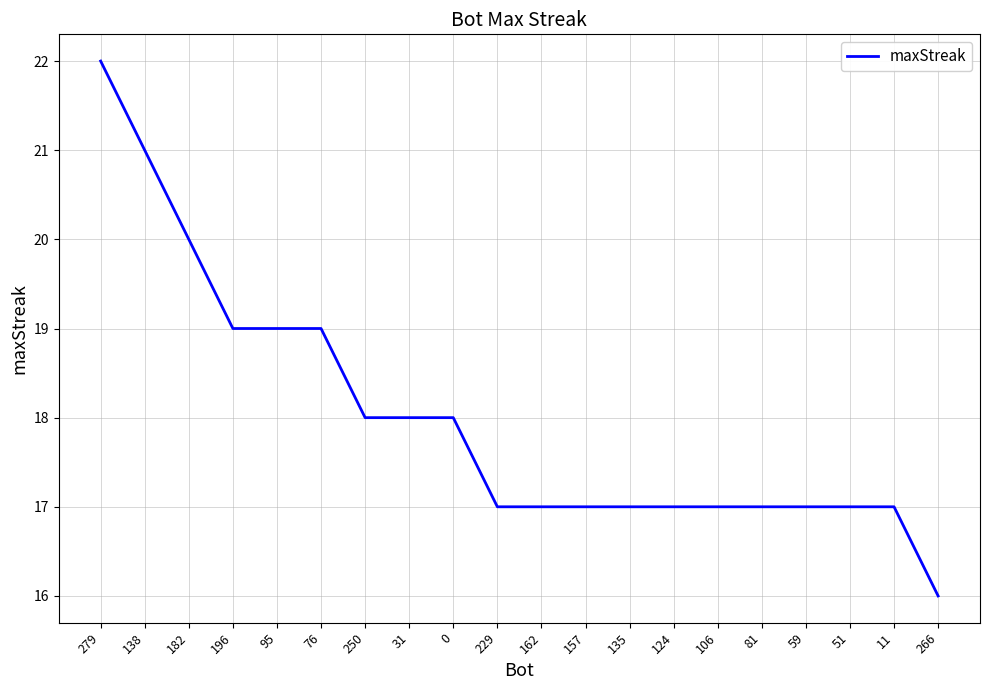

Is this an area chart (filled region under the line)?

No